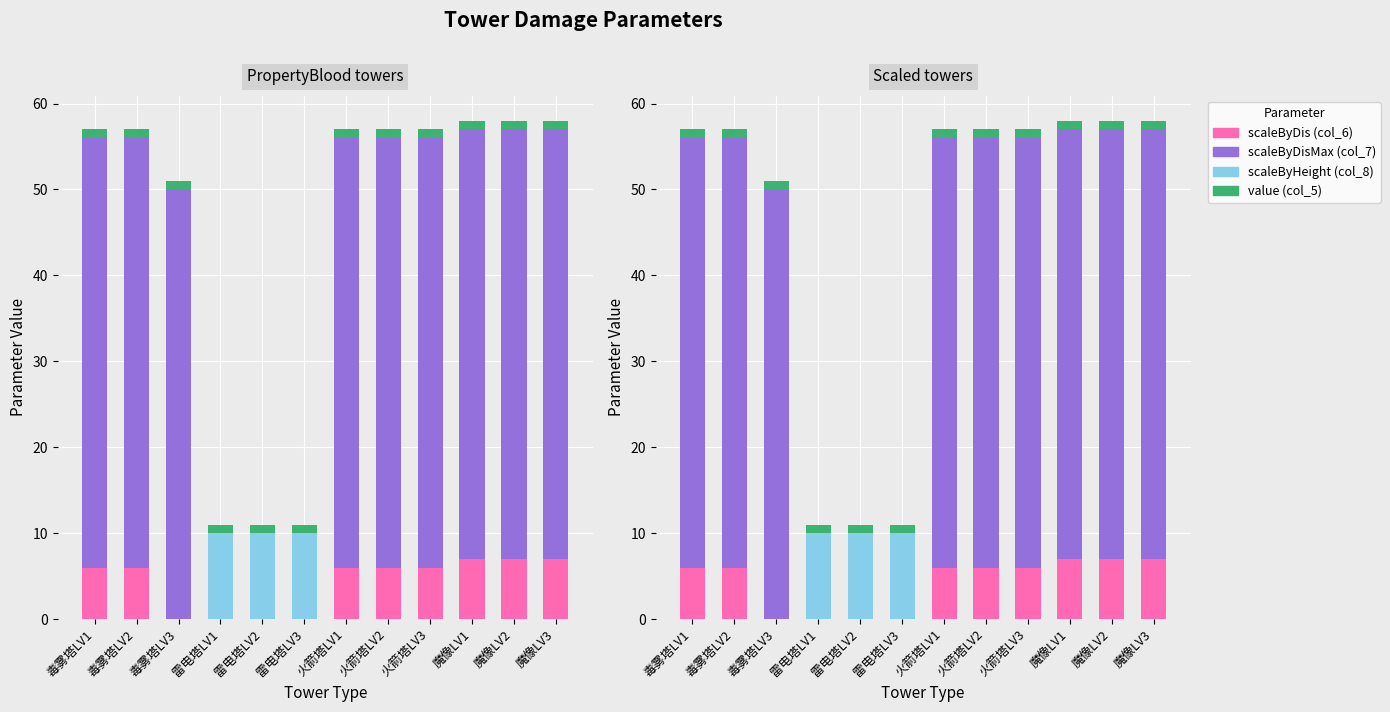

How many categories are shown in the chart?

12